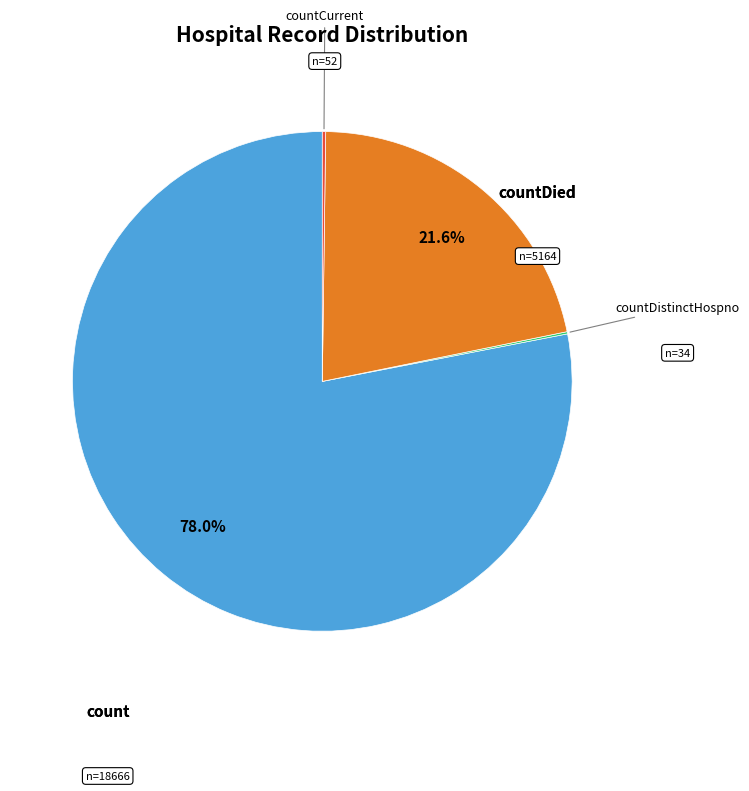

To the nearest percent, what is the average slice percentage?

25%